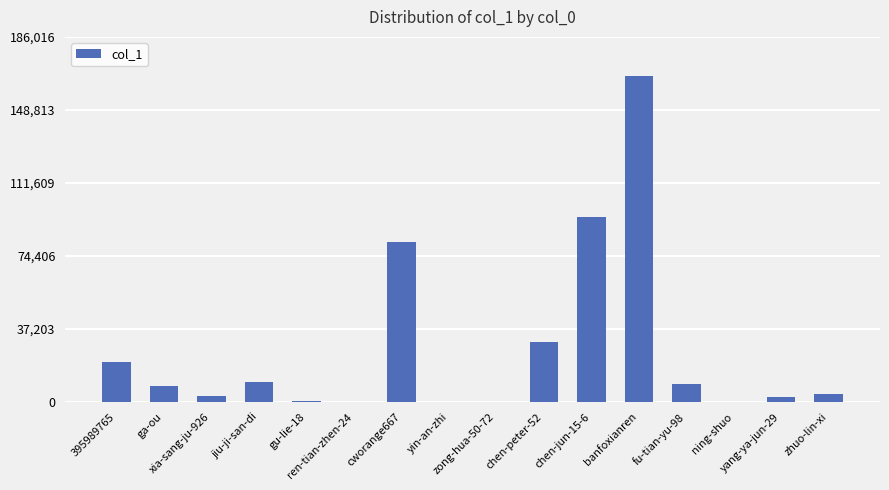

What is the sum of all values?

430062